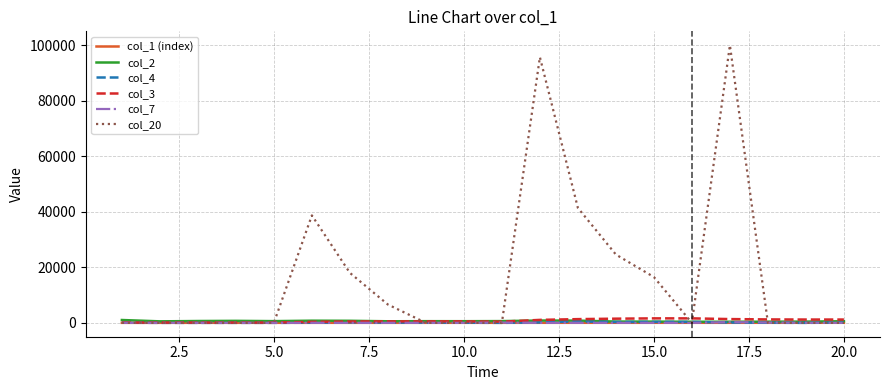

Which series has the widest spread of values?

col_20